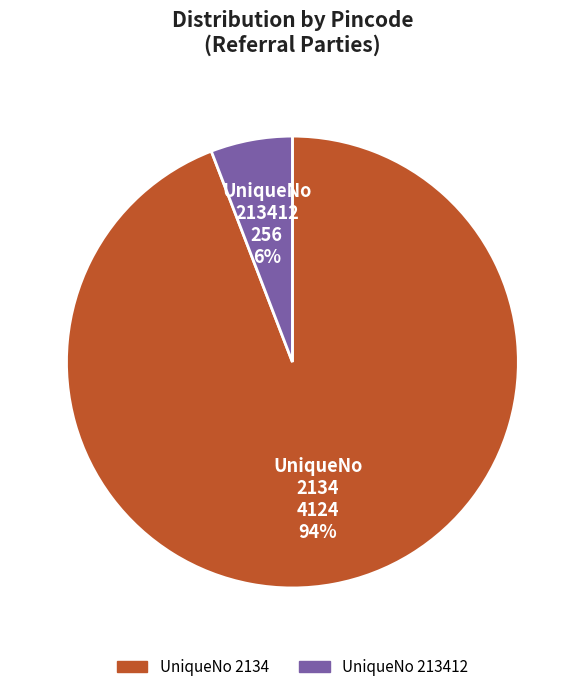

To the nearest percent, what is the average slice percentage?

50%